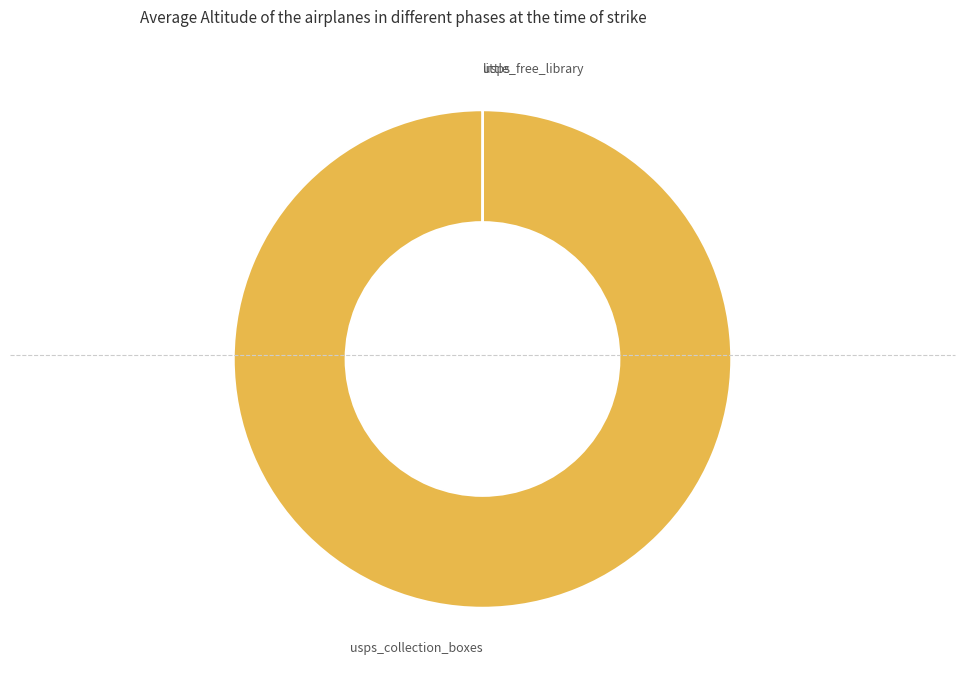

Is there any slice that represents more than half of the pie?

Yes